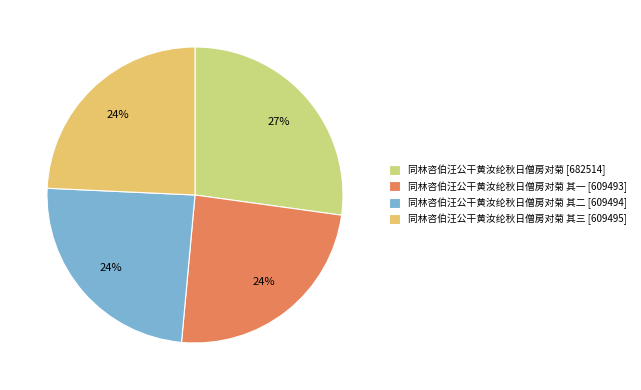

Is there a majority slice in this chart?

No